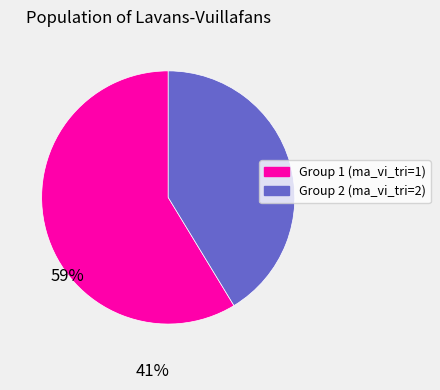

Approximately how many times larger is the value at Group 2 (ma_vi_tri=2) compared to Group 1 (ma_vi_tri=1)?

0.7